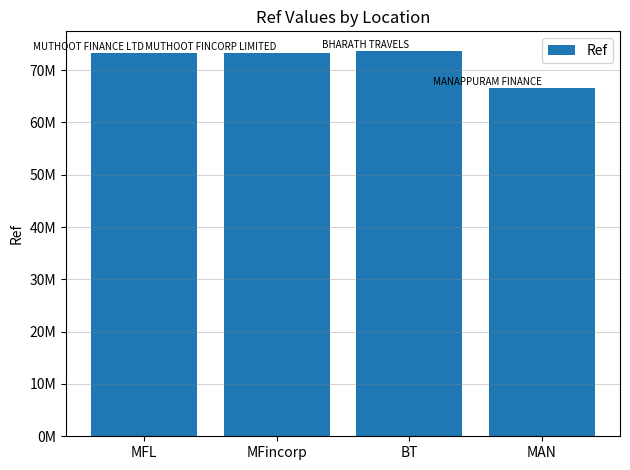

What is the sum of all values?

286849108